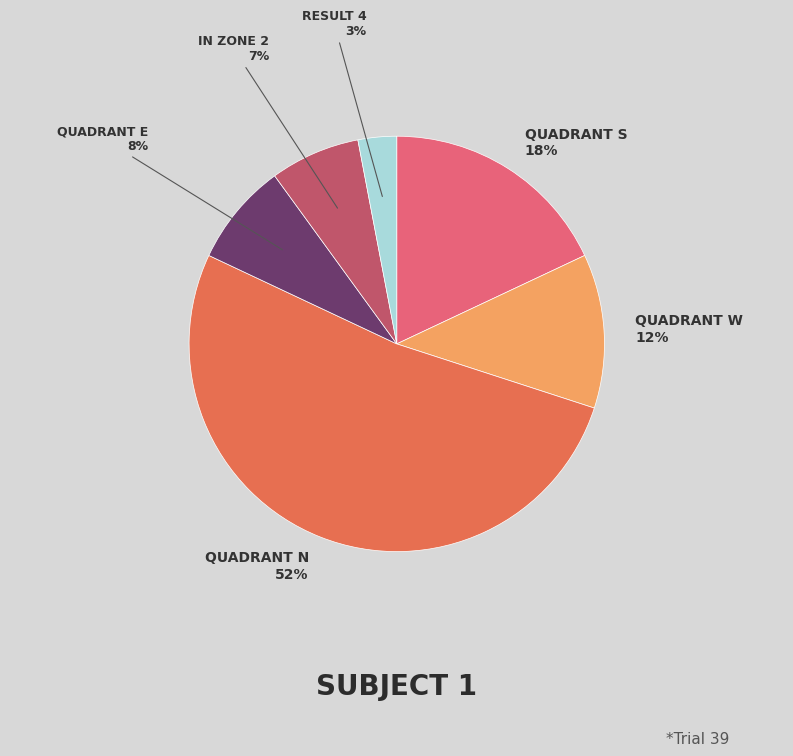

To the nearest percent, what is the average slice percentage?

17%